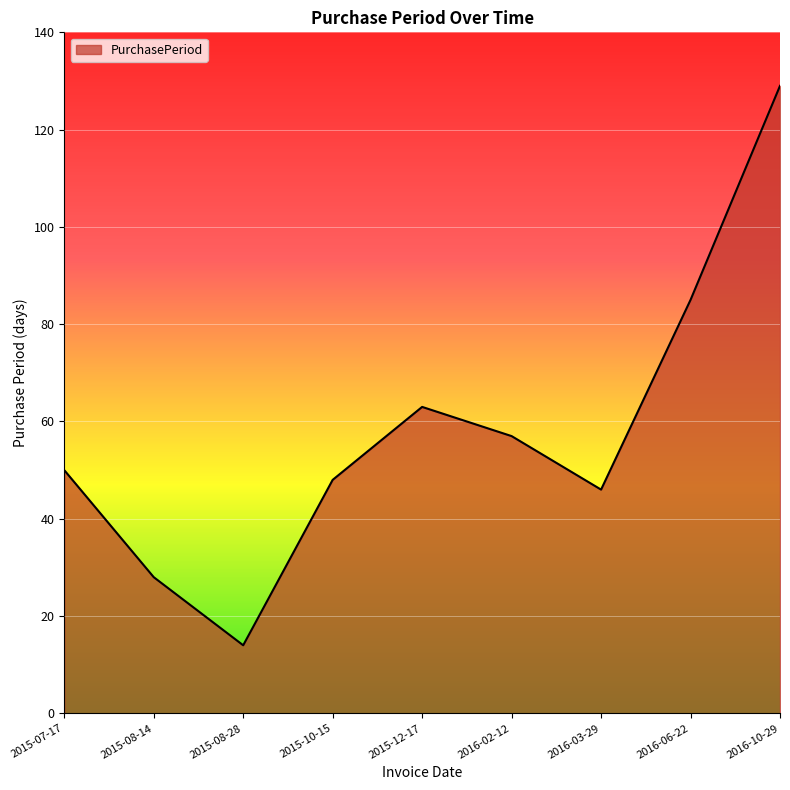

Approximately how many times larger is the value at 2015-10-15 compared to 2015-08-14?

1.7